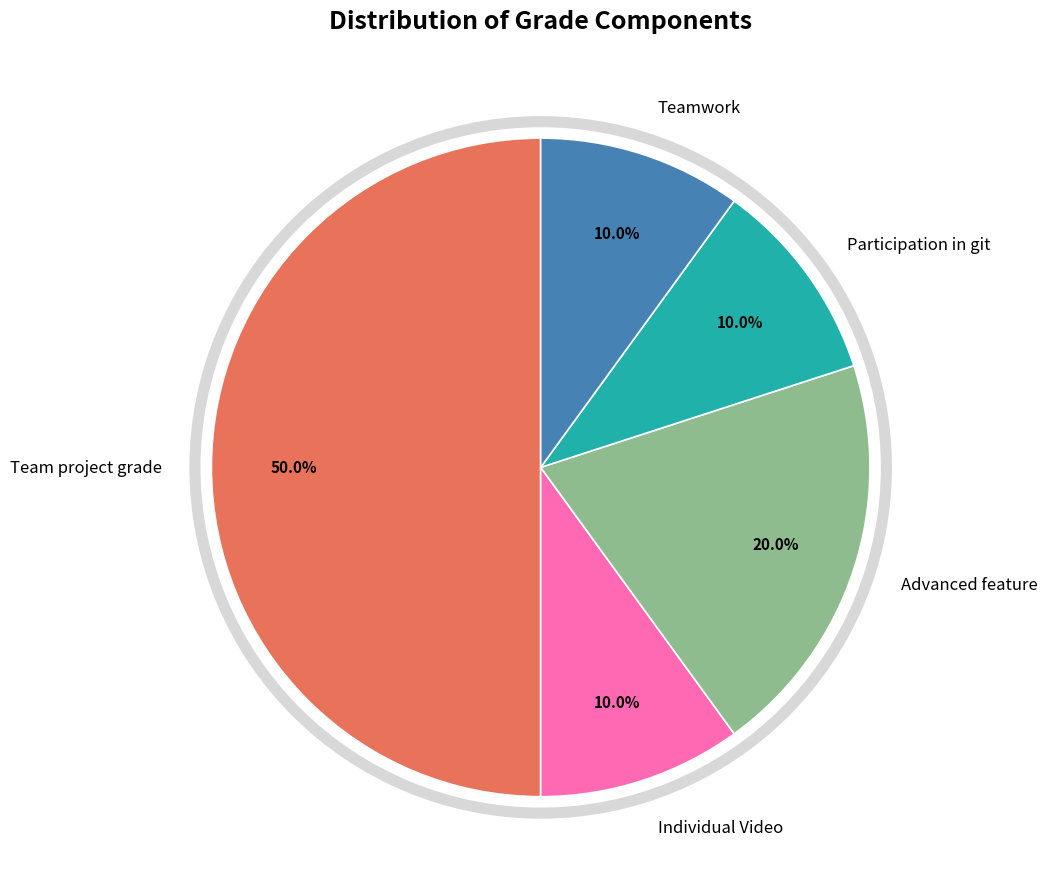

True or false: Teamwork accounts for 1% of the total.

False